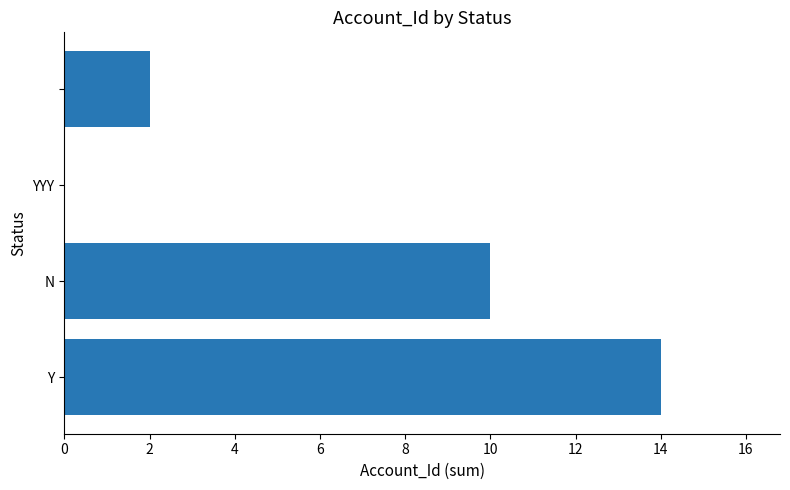

How many distinct data groups are displayed?

1